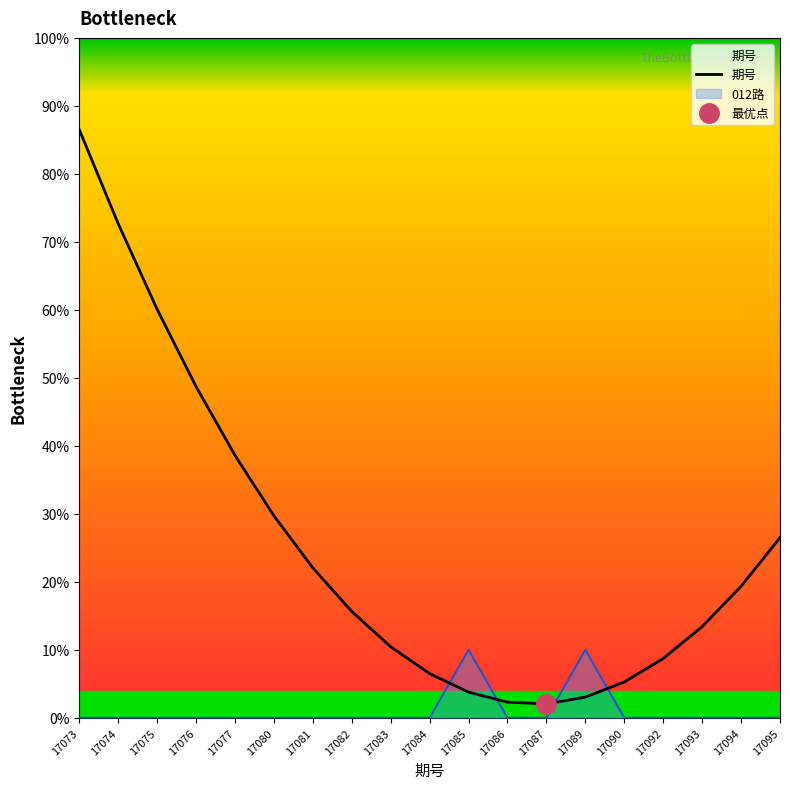

Reading left to right, list all the values displayed in this chart.

17073=86.5	17074=72.7	17075=60.1	17076=48.7	17077=38.6	17080=29.7	17081=22.1	17082=15.6	17083=10.5	17084=6.5	17085=3.8	17086=2.3	17087=2.1	17089=3.0	17090=5.3	17092=8.7	17093=13.4	17094=19.3	17095=26.5